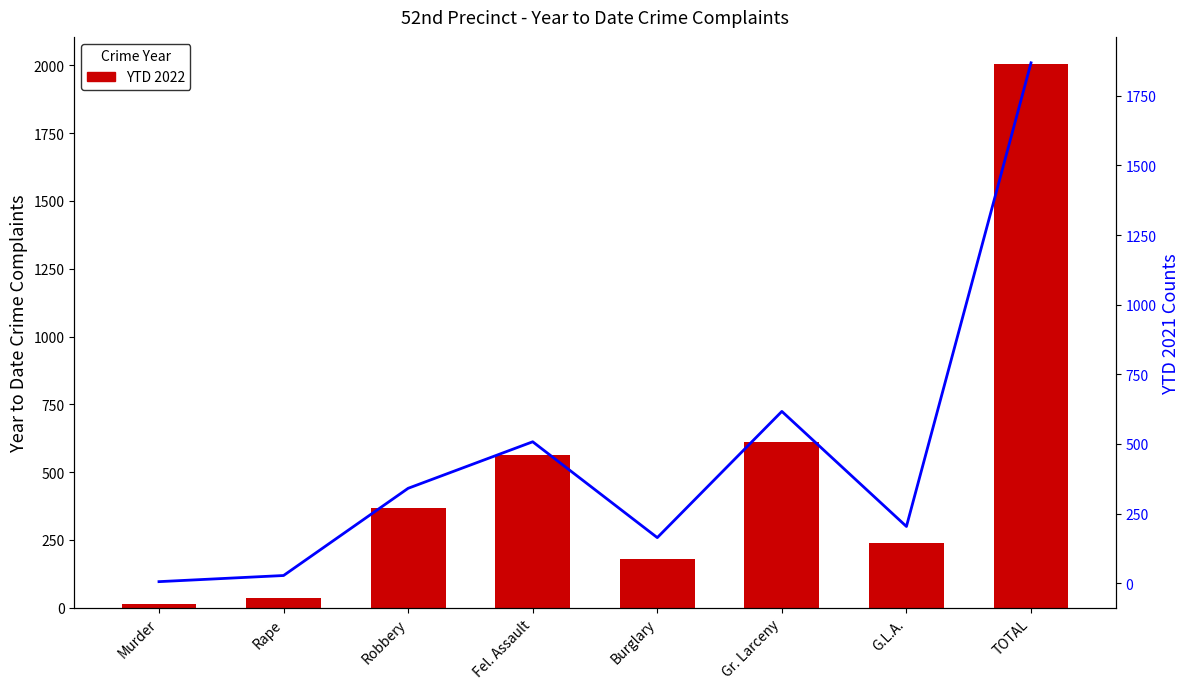

At which category does the chart reach its minimum across all series?

Murder